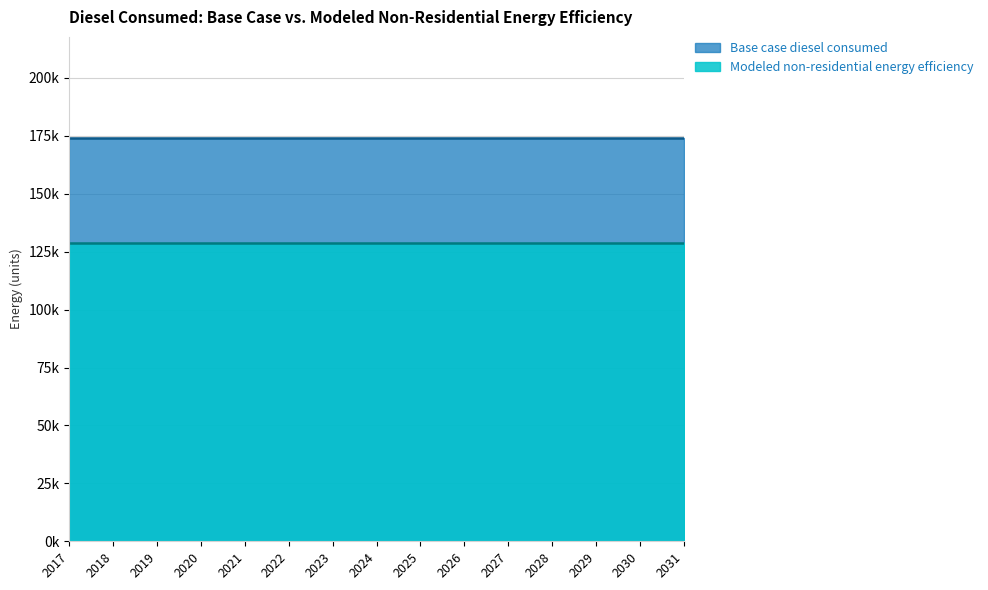

The value of Base case diesel consumed at 2028 is 174187.0. True or false?

True